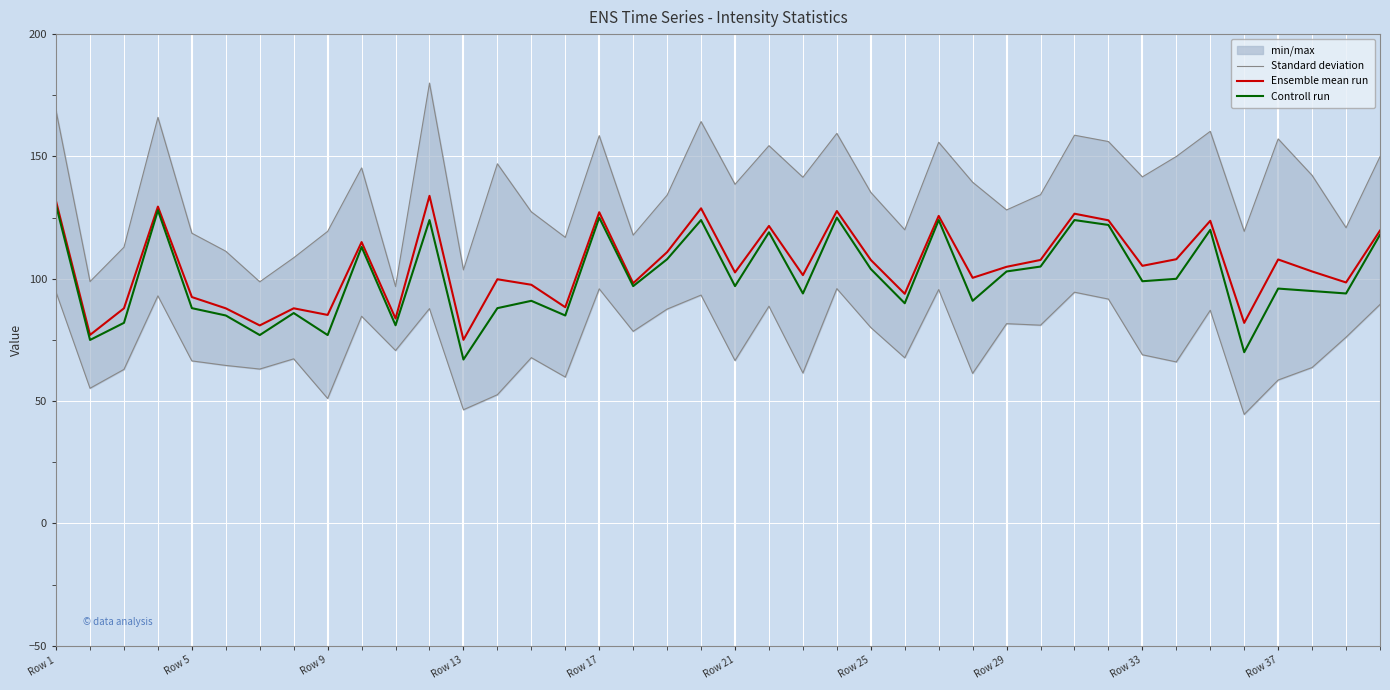

How many lines are shown in the chart?

3